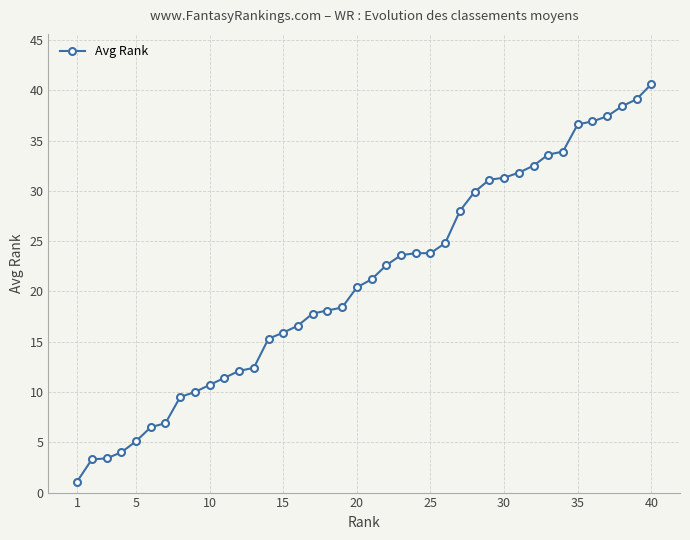

What is the sum of all values?

839.8